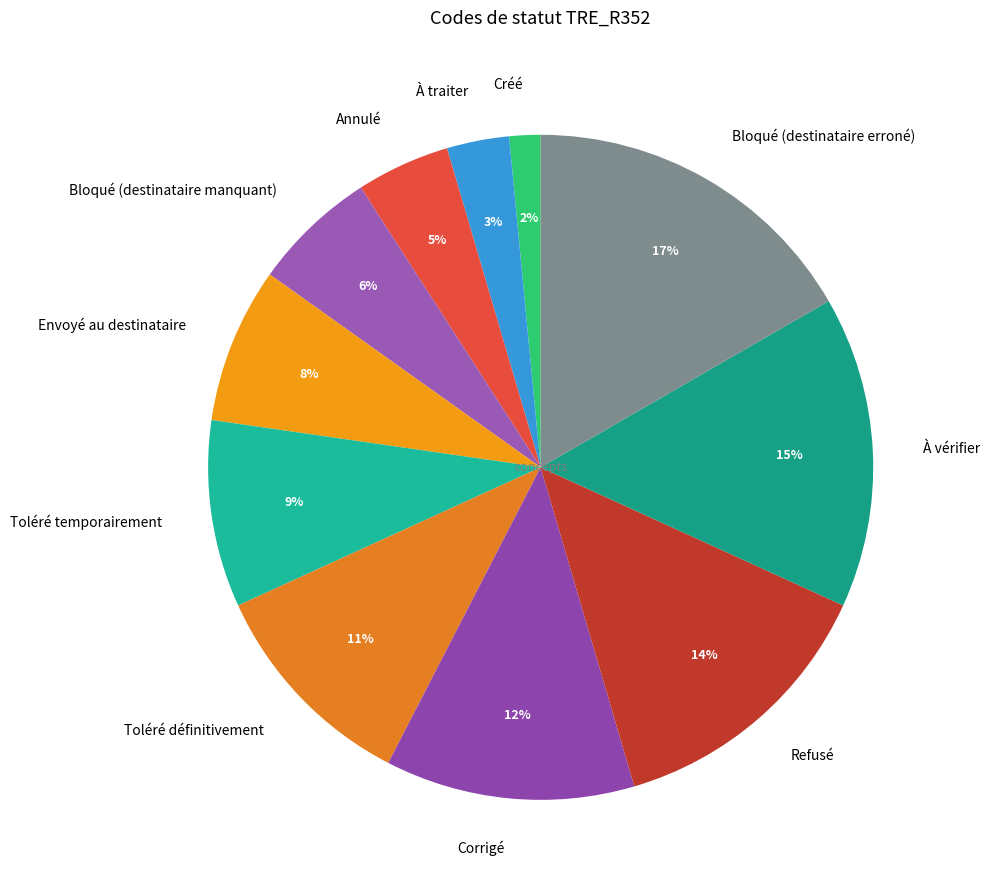

What percentage is the Toléré temporairement slice, to the nearest percent?

9%